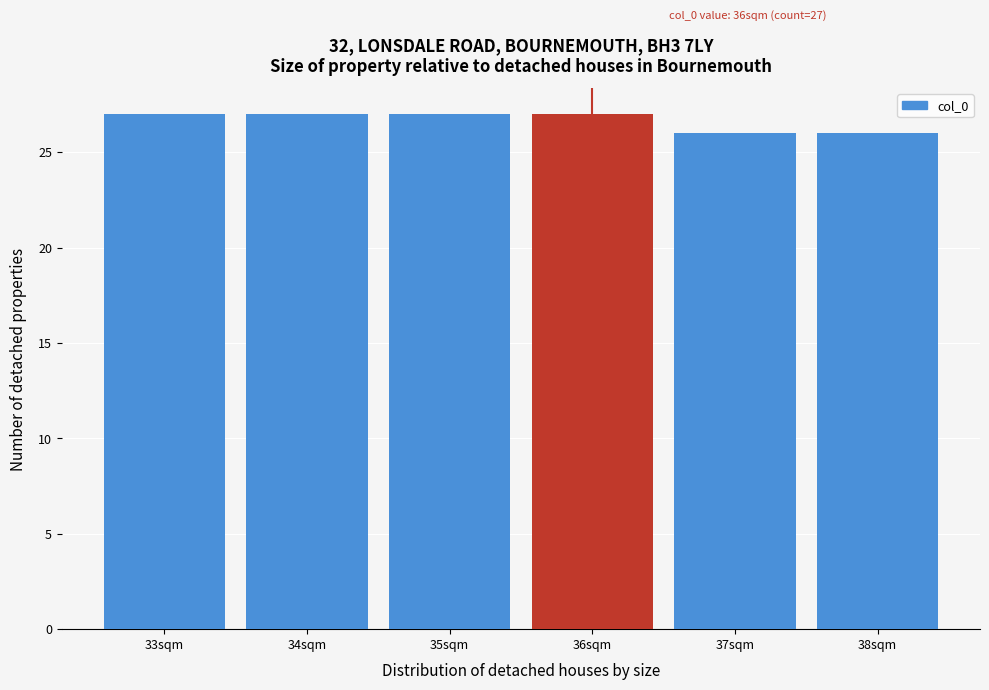

Reading right to left, extract all data points from this chart.

26	26	27	27	27	27